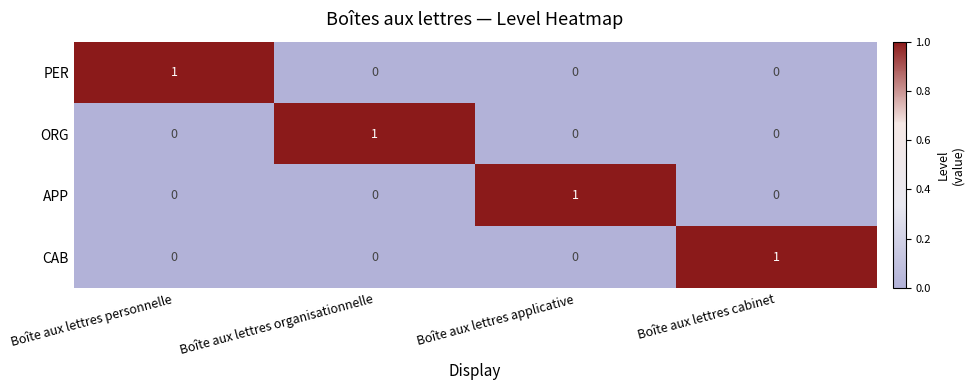

Which category has the highest value in the ORG series?

Boîte aux lettres organisationnelle